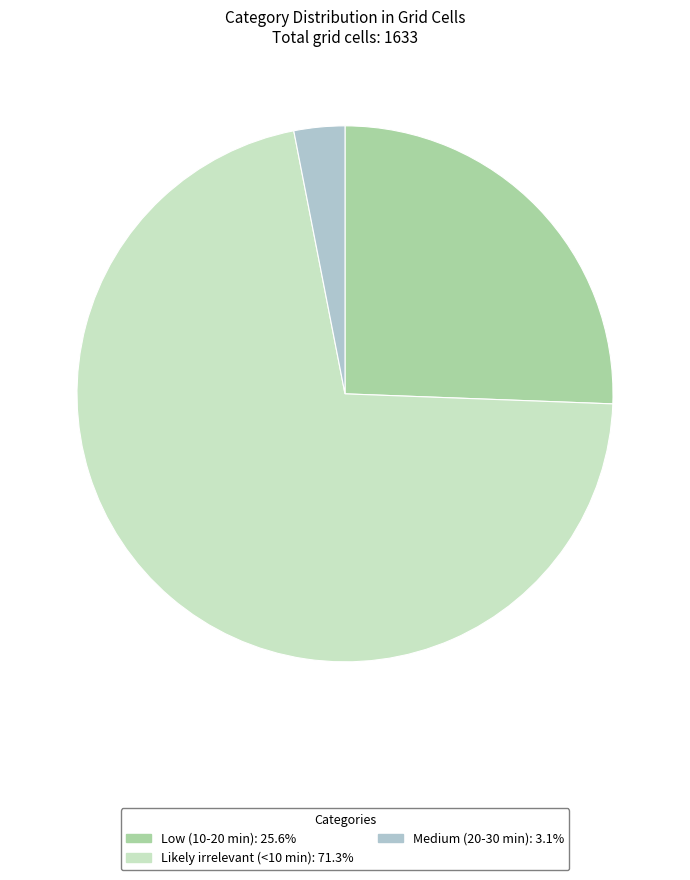

Does Likely irrelevant (<10 min) account for over 50% of the chart?

Yes